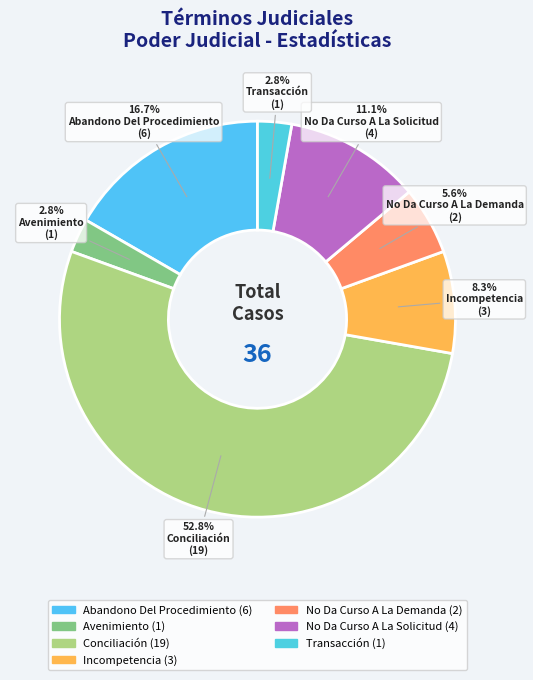

Which category has the biggest portion of the pie?

Conciliación